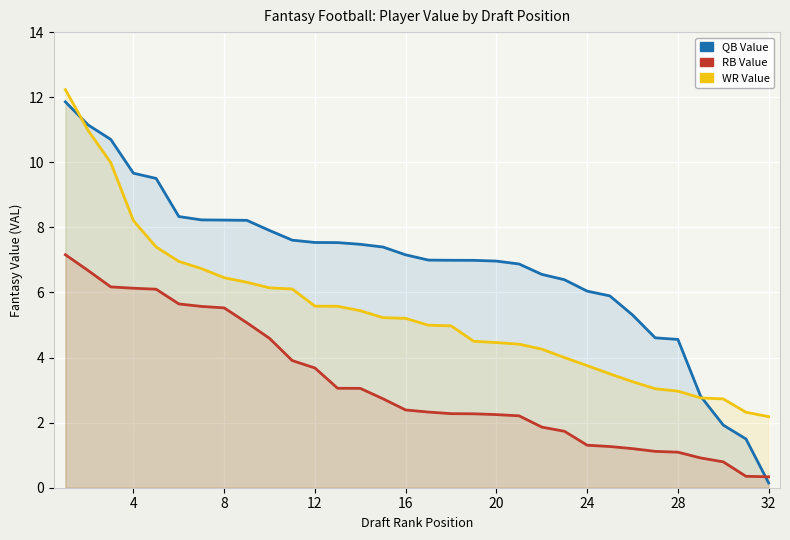

What is the minimum value for QB VAL?

0.1